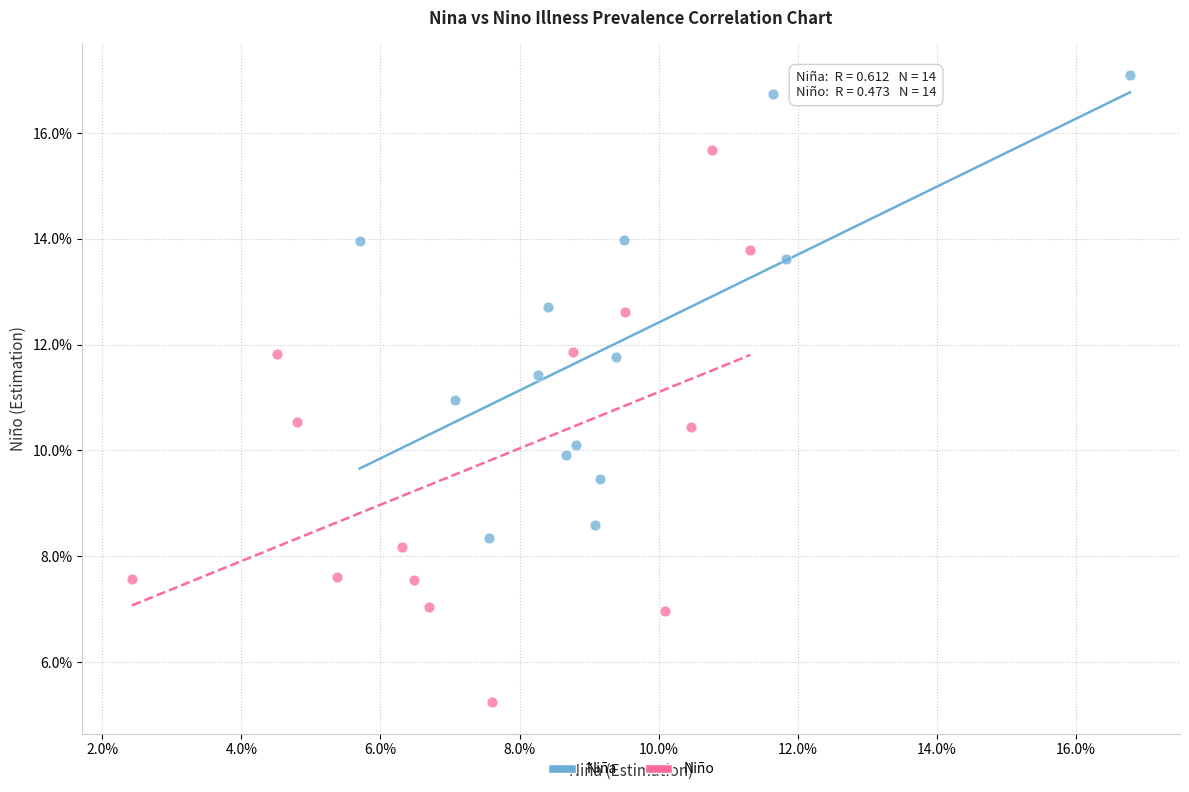

What are all the series names shown in the legend?

Niña, Niño